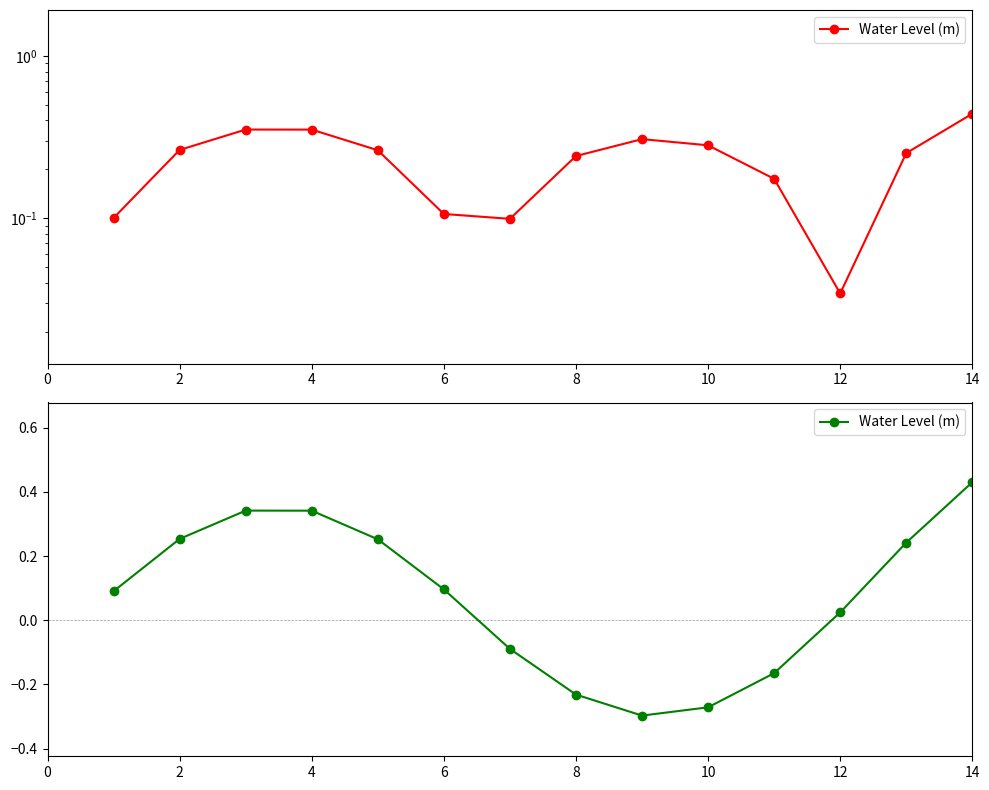

The value at 8 is 0.3. True or false?

False